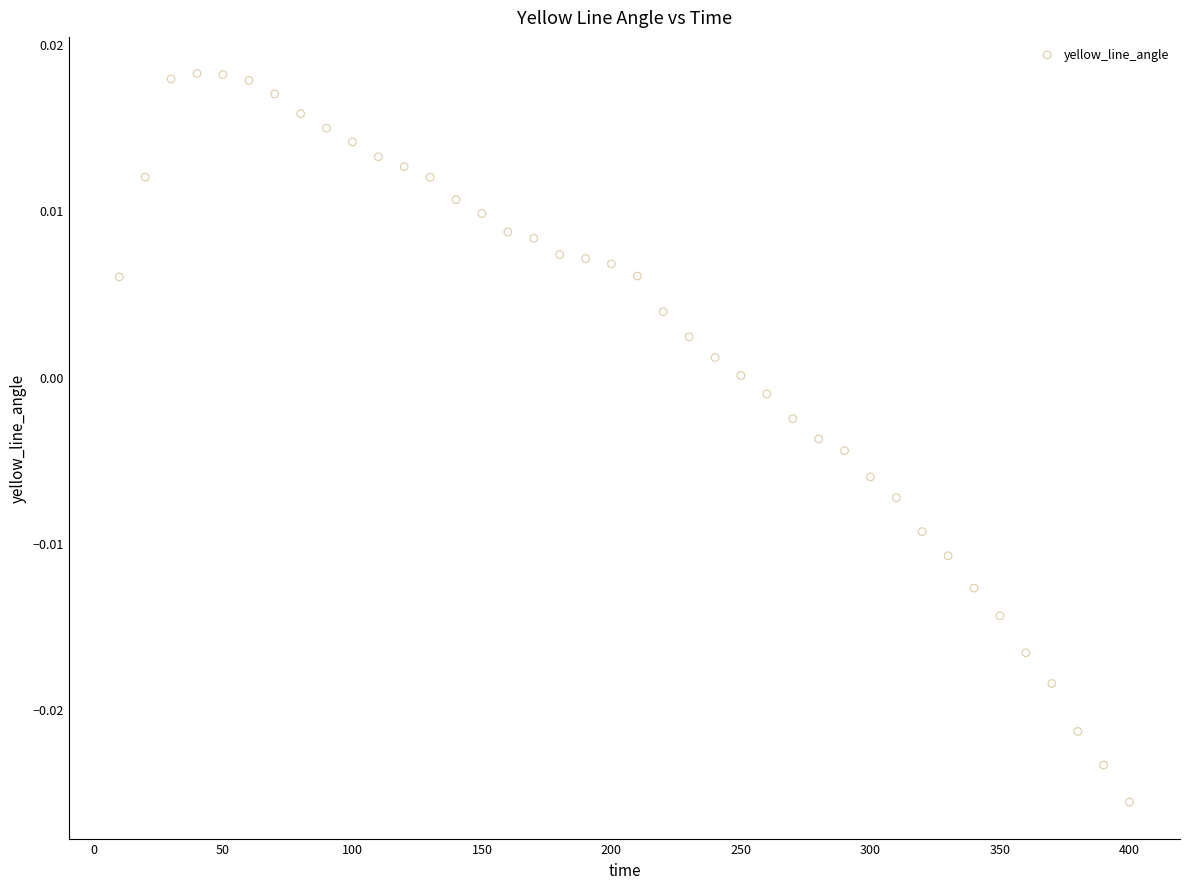

What is the range of X values (max minus min)?

390.0